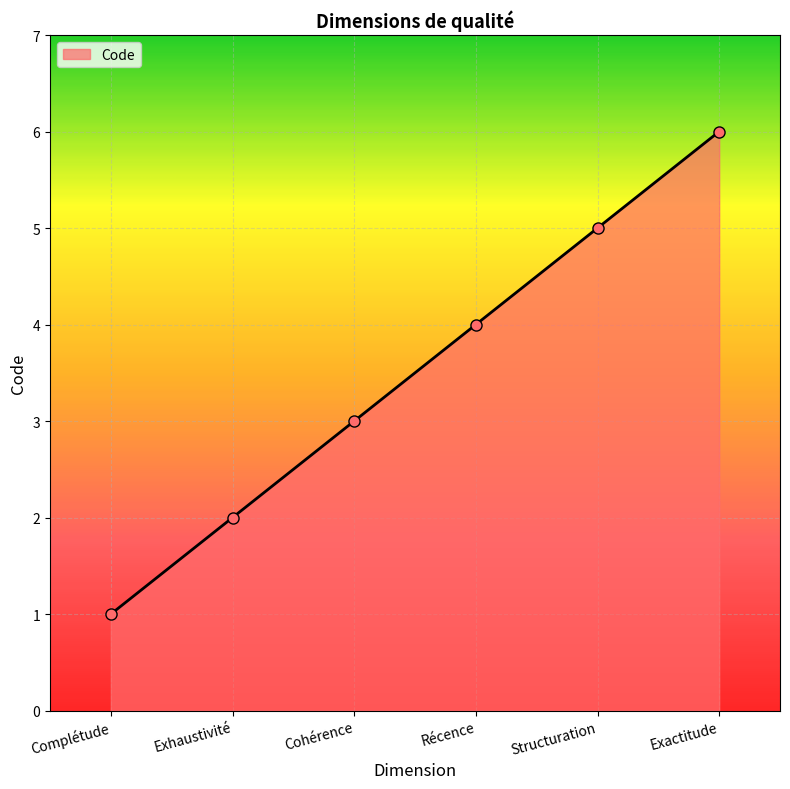

What is the difference between the maximum and second lowest values?

4